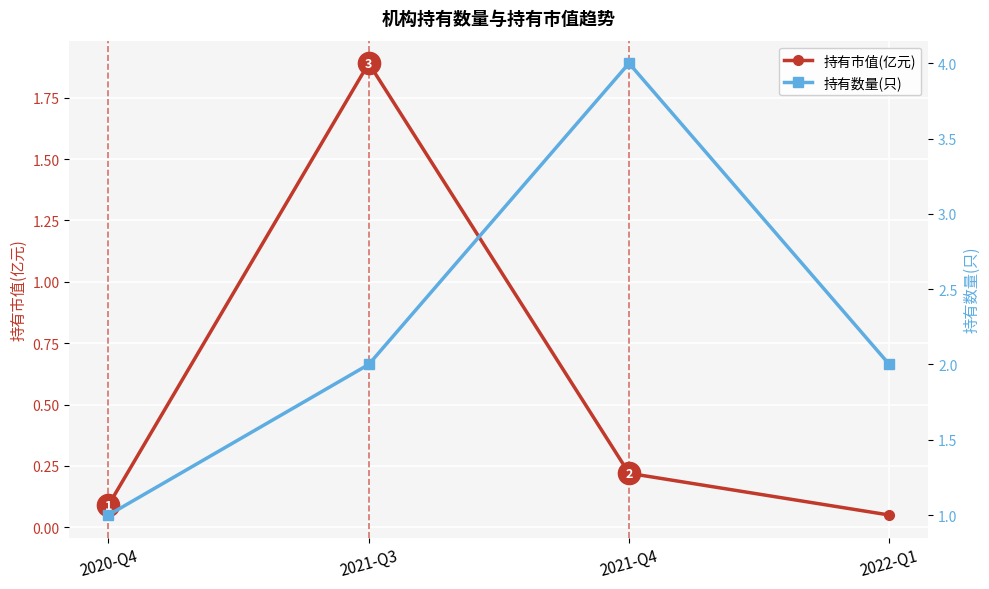

What is the difference between the 持有市值(亿元) values at 2021-Q3 and 2020-Q4?

1.8